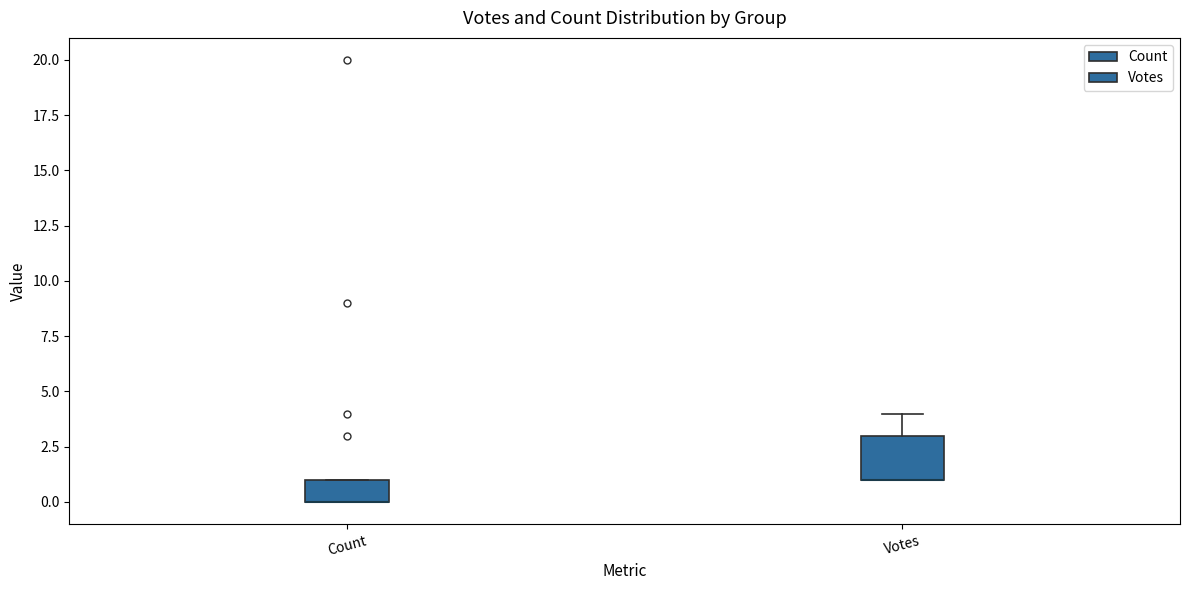

Which box is the tallest, from its lower edge to its upper edge?

Votes